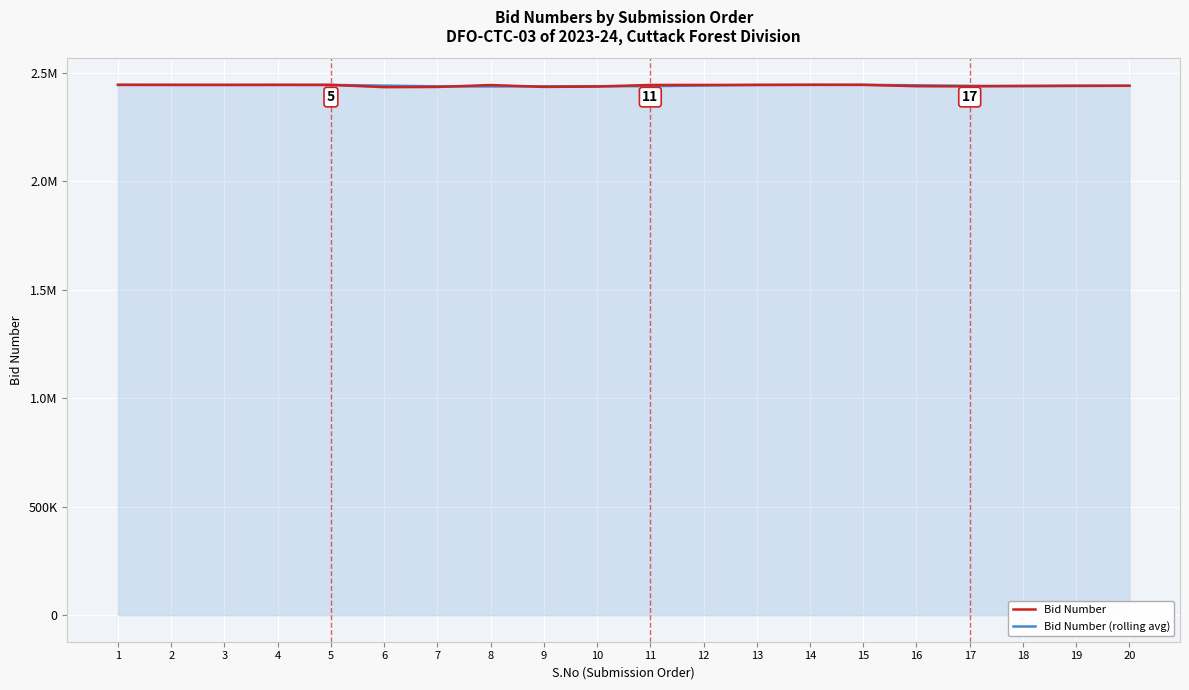

What are all the series names shown in the legend?

Bid Number, Bid Number (rolling avg)